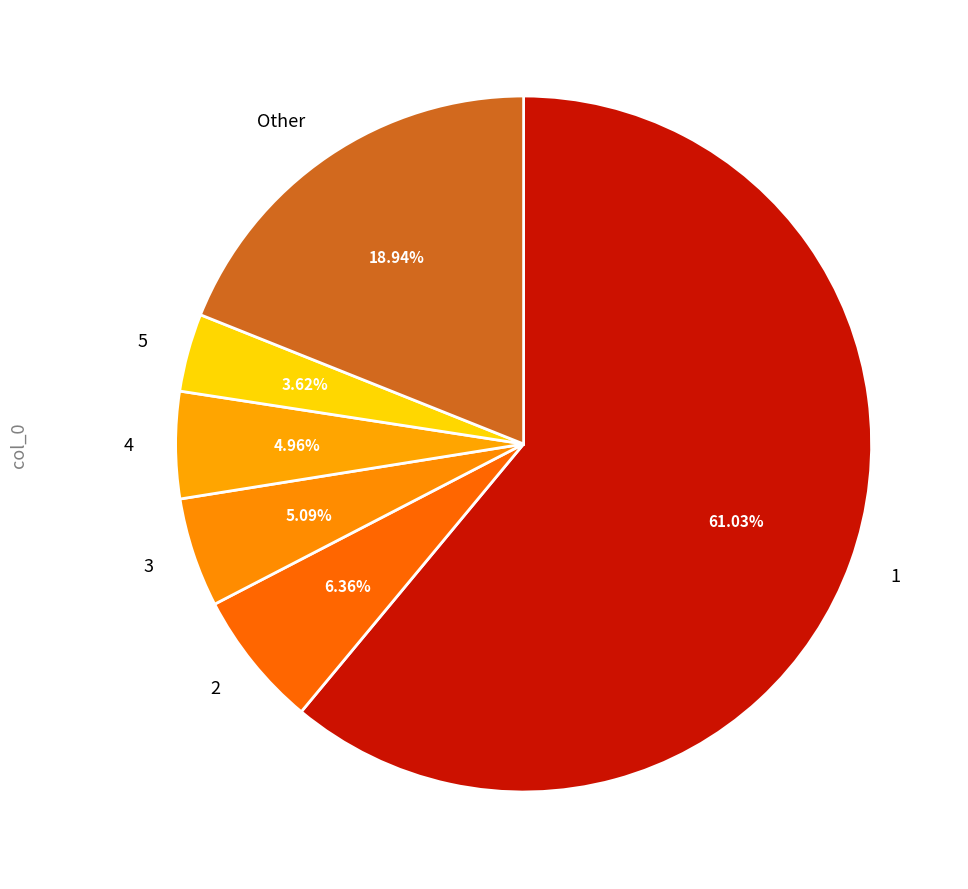

Do 3 and Other together represent more than half of the pie?

No